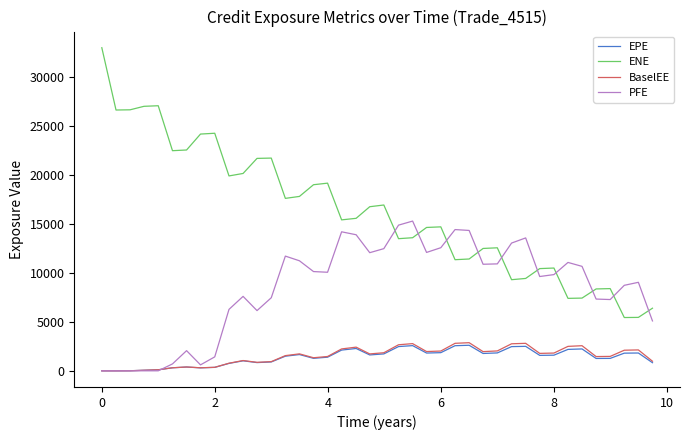

Which series has the largest total across all categories?

ENE